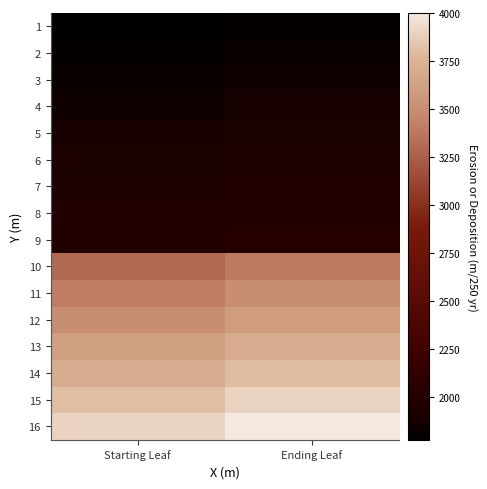

Reading left to right, what are all the values shown in this chart?

1: Starting Leaf=1776	Ending Leaf=1800
2: Starting Leaf=1801	Ending Leaf=1825
3: Starting Leaf=1826	Ending Leaf=1850
4: Starting Leaf=1851	Ending Leaf=1875
5: Starting Leaf=1876	Ending Leaf=1900
6: Starting Leaf=1901	Ending Leaf=1925
7: Starting Leaf=1926	Ending Leaf=1950
8: Starting Leaf=1951	Ending Leaf=1975
9: Starting Leaf=1976	Ending Leaf=2000
10: Starting Leaf=3301	Ending Leaf=3400
11: Starting Leaf=3401	Ending Leaf=3500
12: Starting Leaf=3501	Ending Leaf=3600
13: Starting Leaf=3601	Ending Leaf=3700
14: Starting Leaf=3701	Ending Leaf=3800
15: Starting Leaf=3801	Ending Leaf=3900
16: Starting Leaf=3901	Ending Leaf=4000